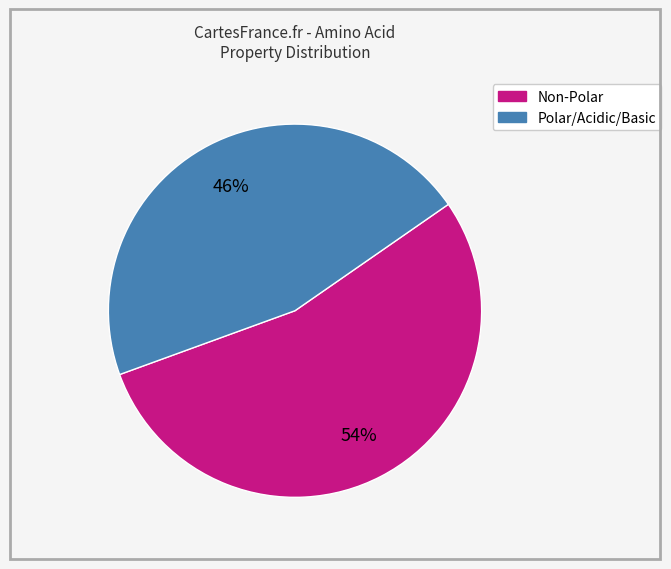

Is there a majority slice in this chart?

Yes